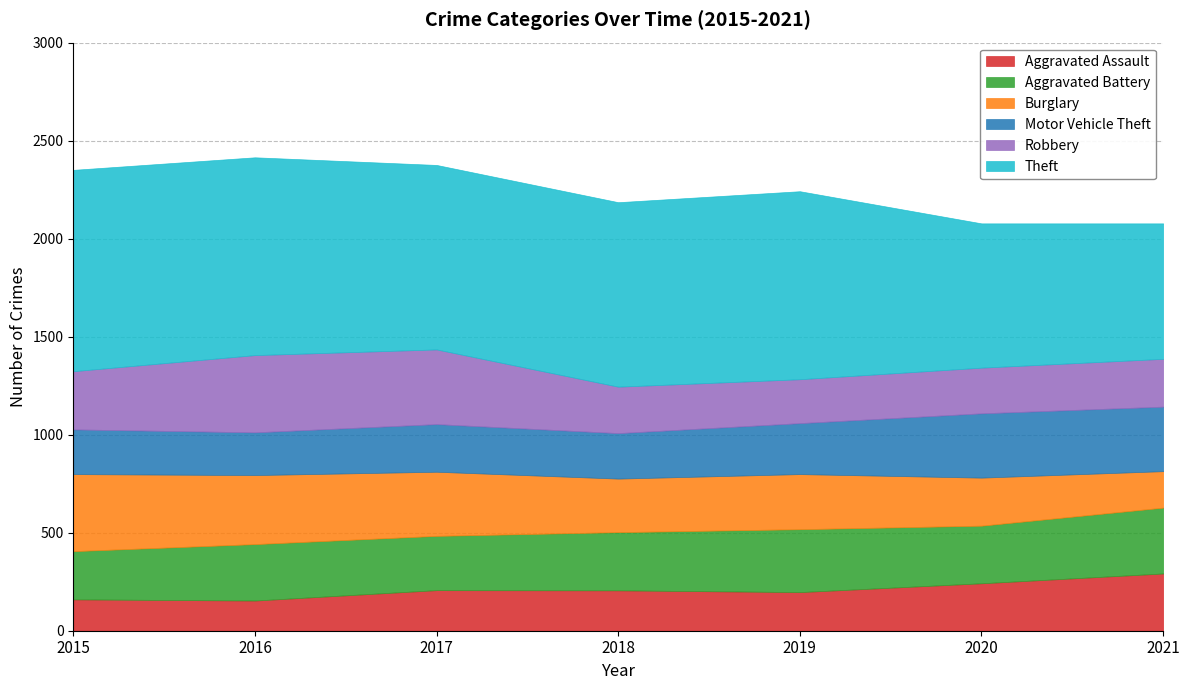

Between 2018 and 2015, which is larger?

2018